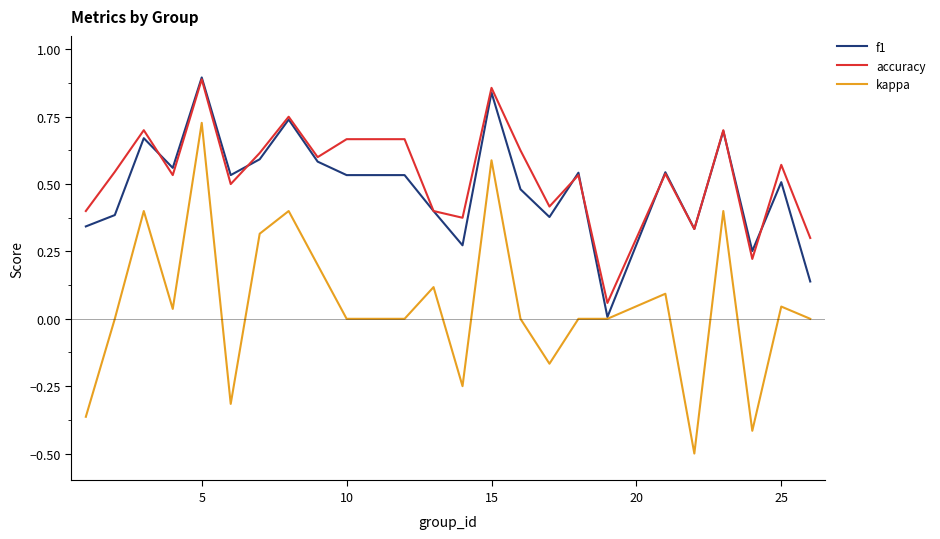

What is the smallest value displayed?

-0.5